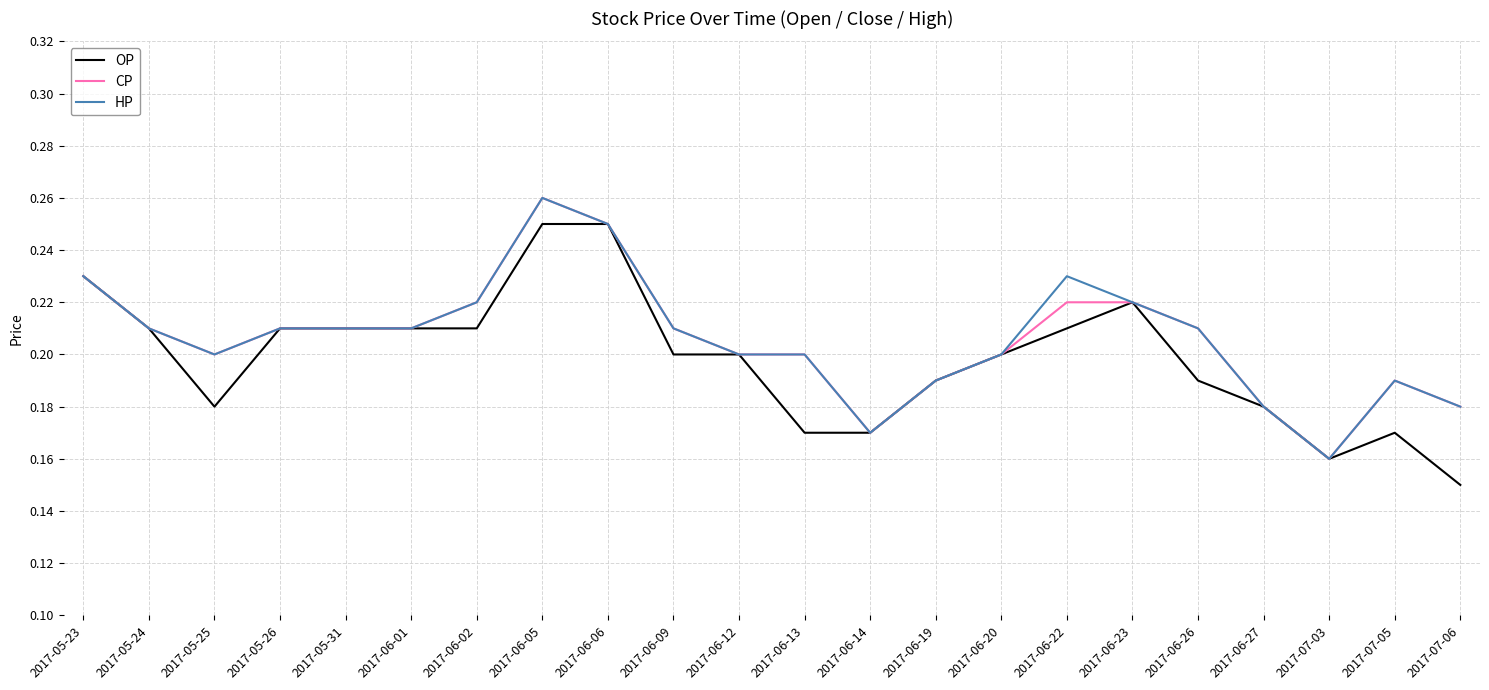

What position from the right is 2017-06-26?

5